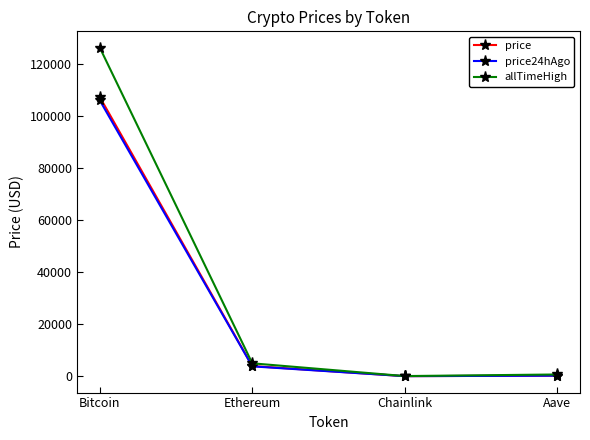

How many intersections are there between price24hAgo and price?

1